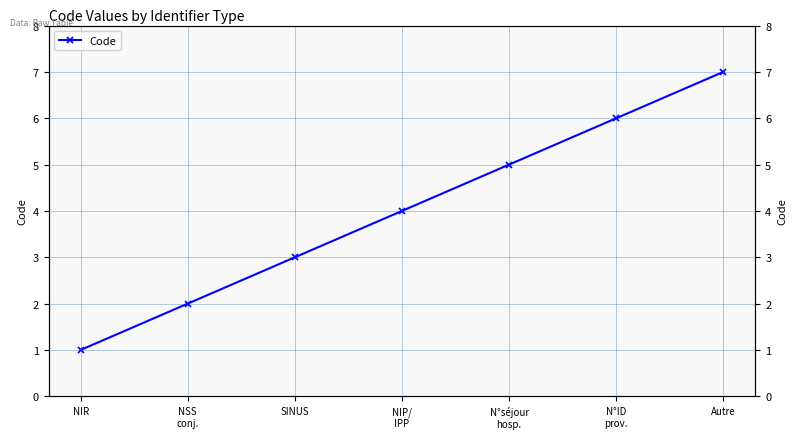

What is the sum of all values?

28